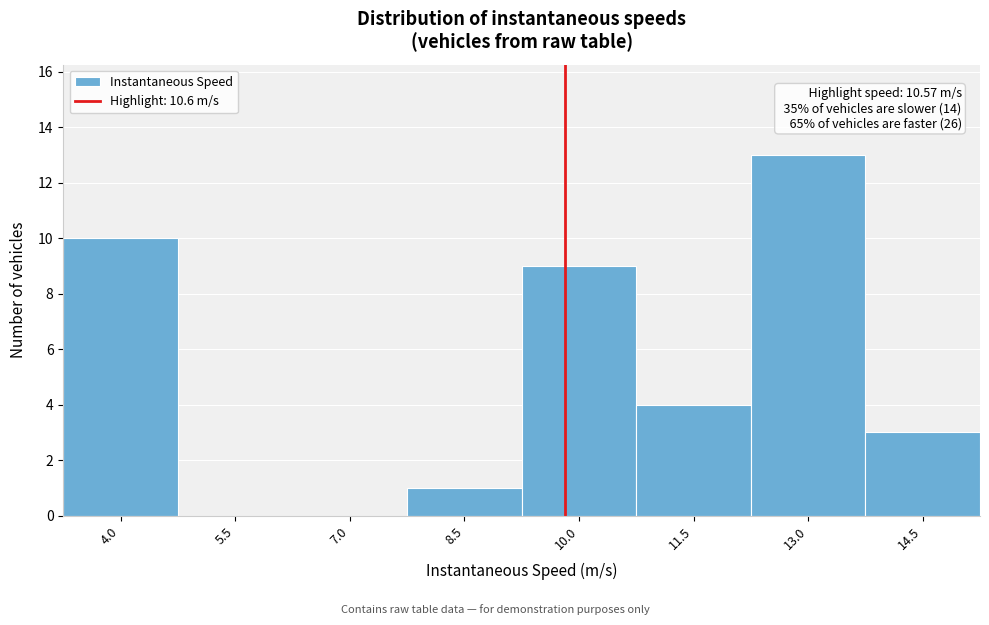

Reading left to right, extract all data points from this chart.

4.0=10	5.5=0	7.0=0	8.5=1	10.0=9	11.5=4	13.0=13	14.5=3